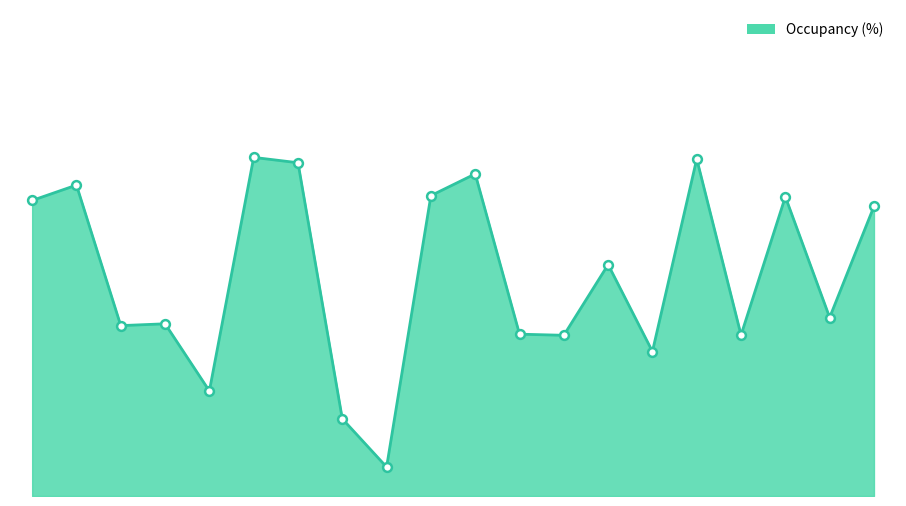

Does the chart have visible grid lines?

No